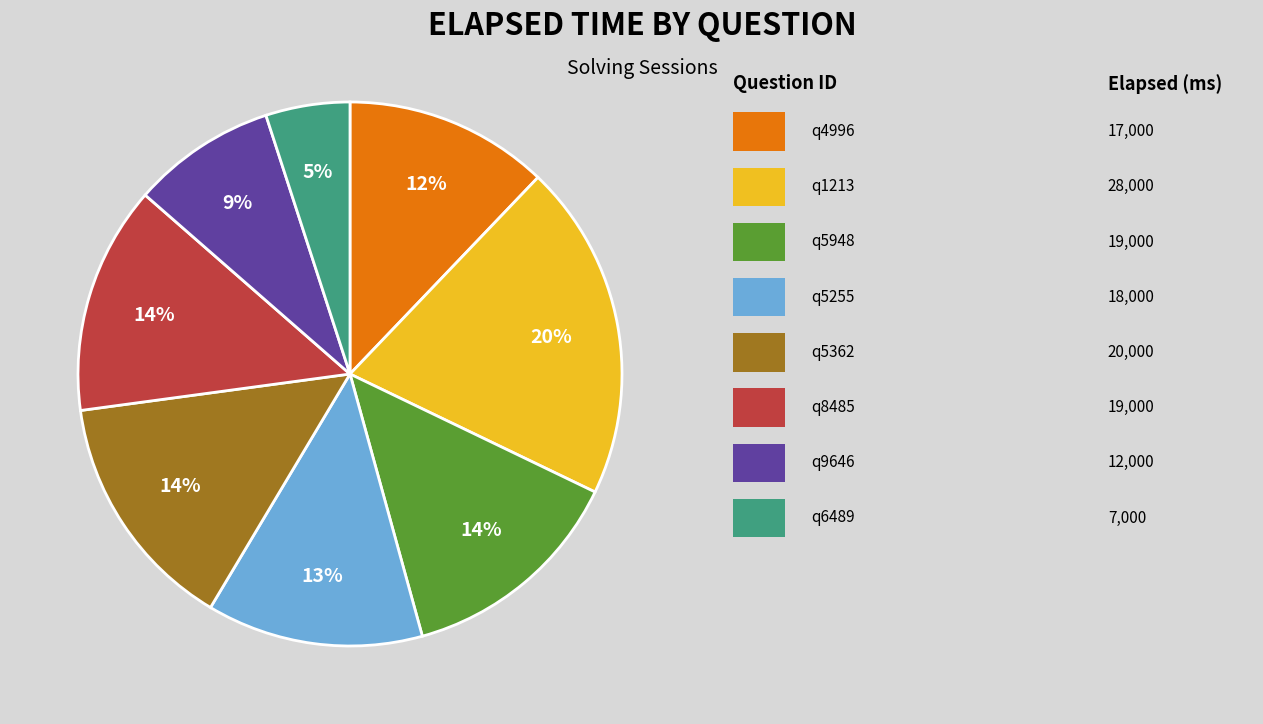

Is there any slice that represents more than half of the pie?

No